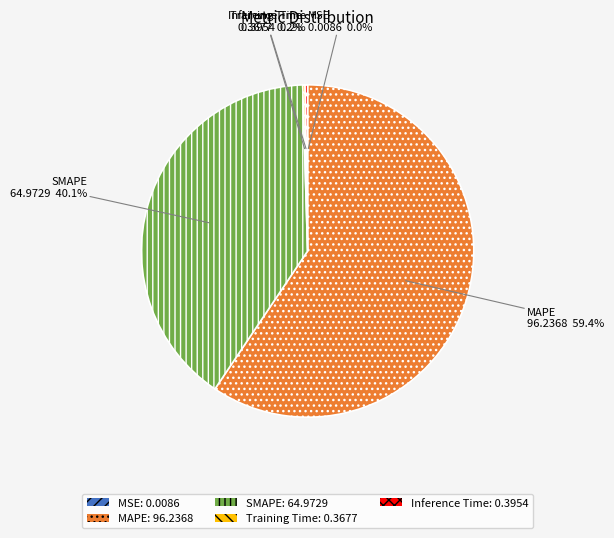

Which category has the biggest portion of the pie?

MAPE